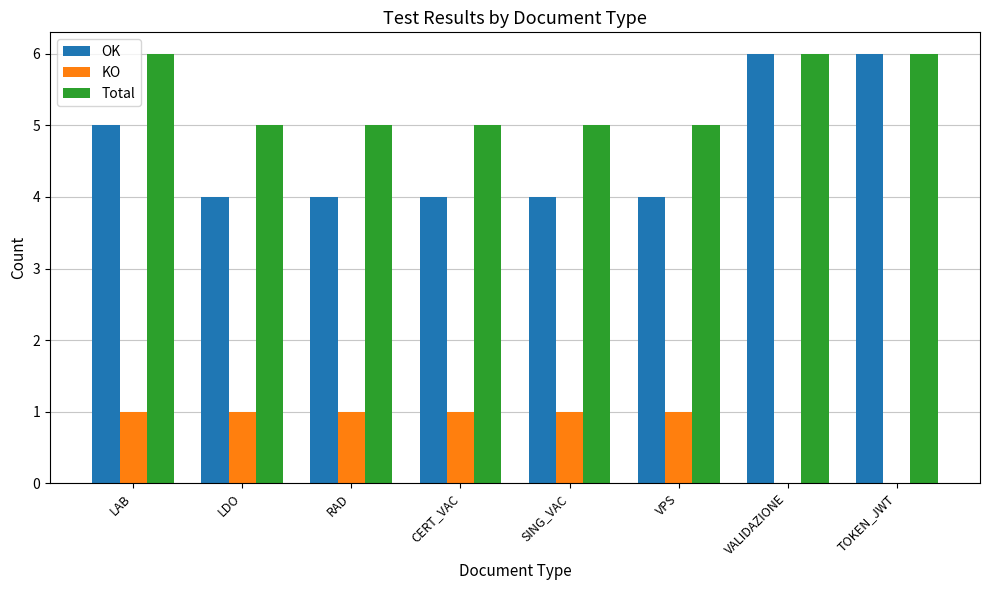

What are all the series names shown in the legend?

OK, KO, Total